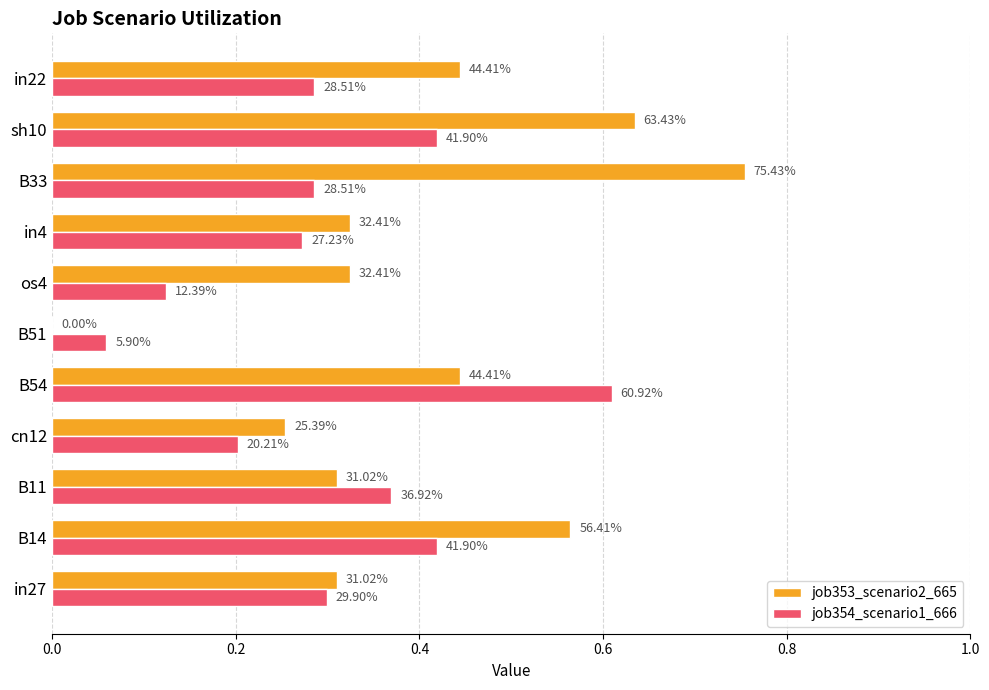

What are all the series names shown in the legend?

job353_scenario2_665, job354_scenario1_666